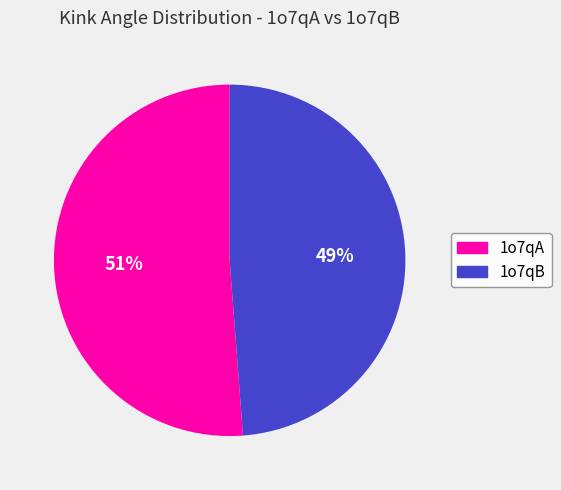

Does any single category account for the majority?

Yes